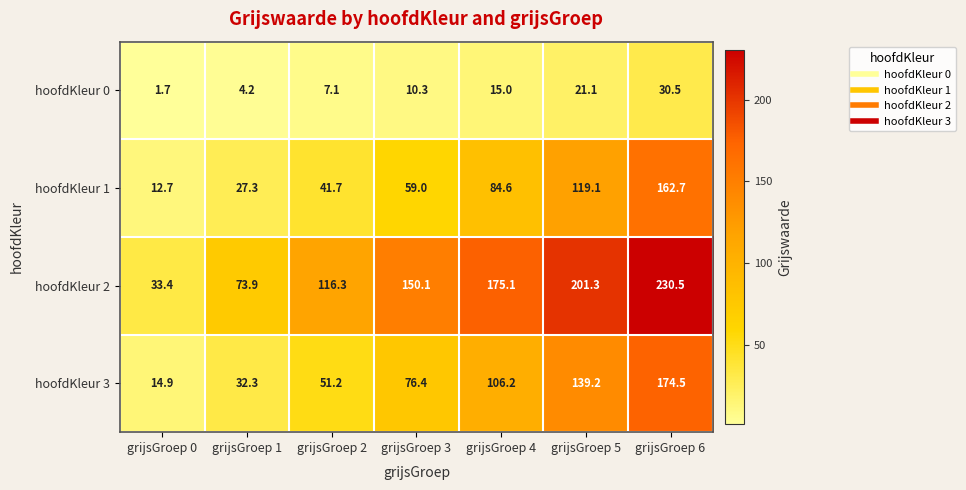

Which series has the largest range (max minus min)?

hoofdKleur 2